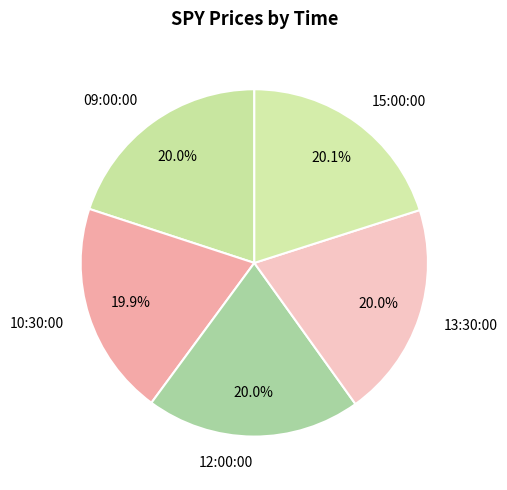

What percentage do 12:00:00 and 10:30:00 together represent?

39.9%